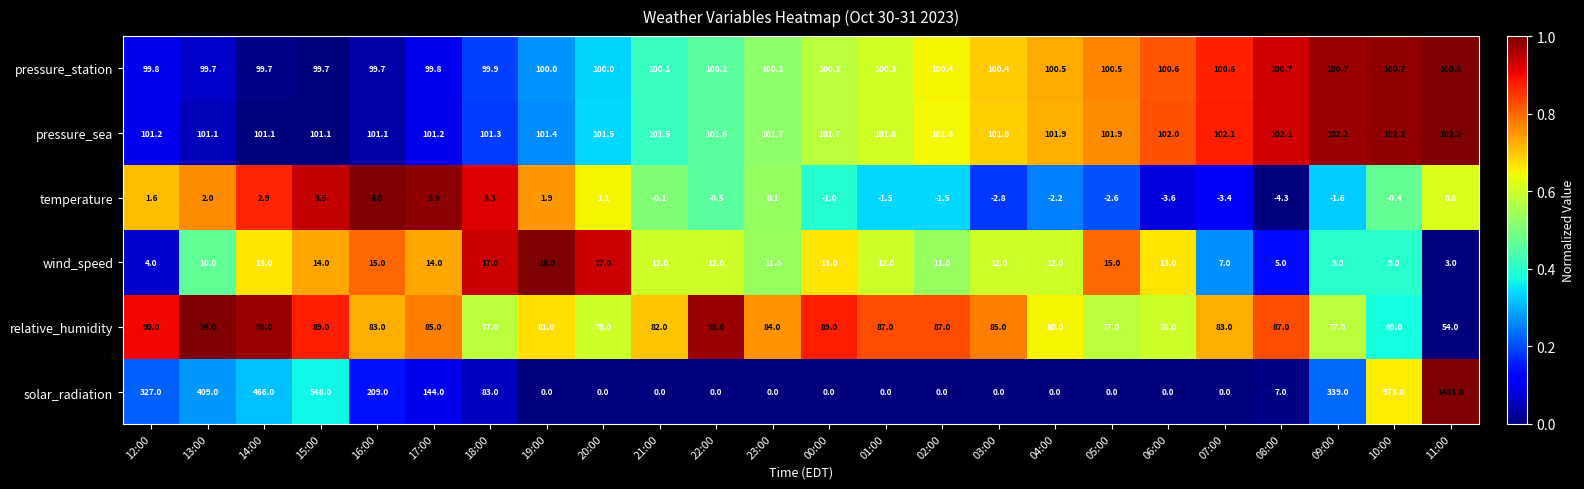

What is the difference between the second highest and second lowest values in the temperature series?

7.5